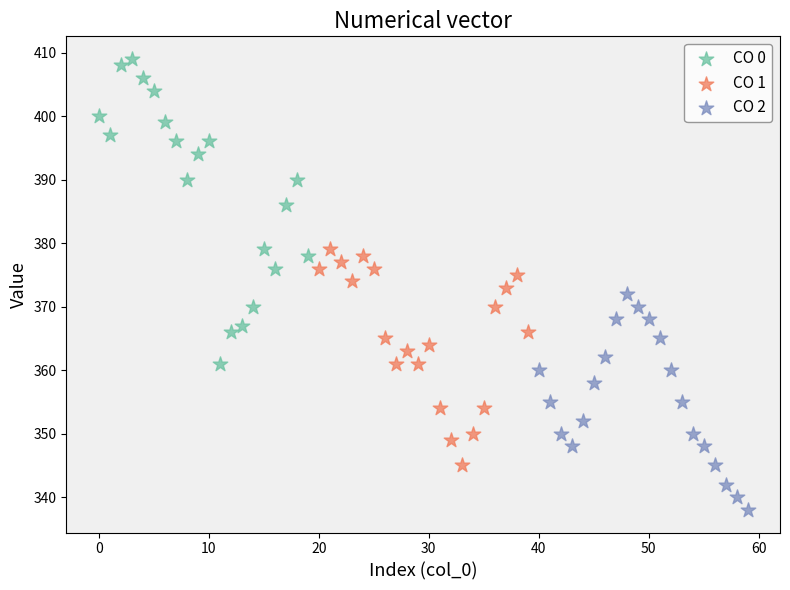

Which series reaches the maximum Y coordinate?

CO 0